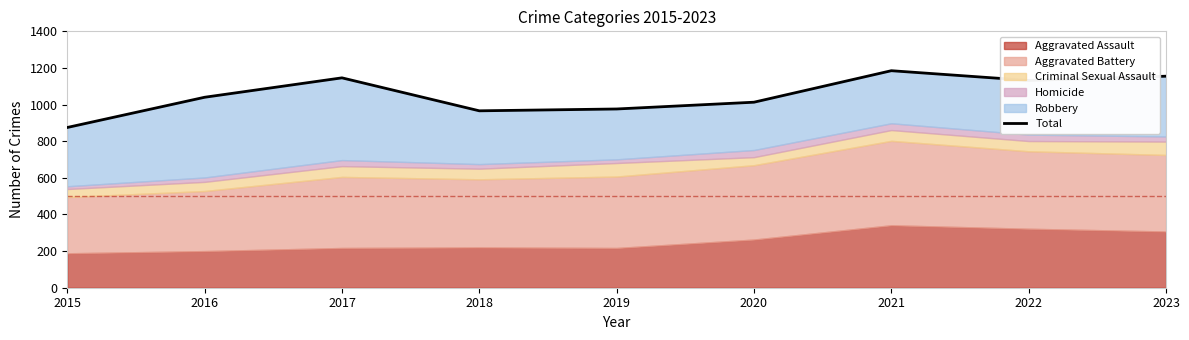

List the labels in order of value, largest first.

2021, 2023, 2017, 2022, 2016, 2020, 2019, 2018, 2015